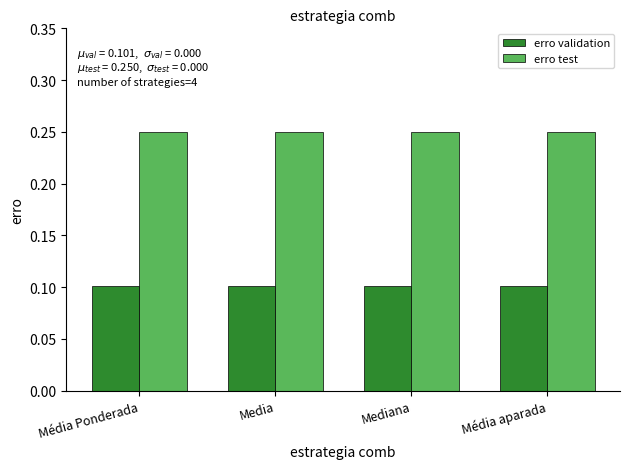

Is the value of erro test at Média Ponderada greater than the value of erro validation at Média aparada?

Yes